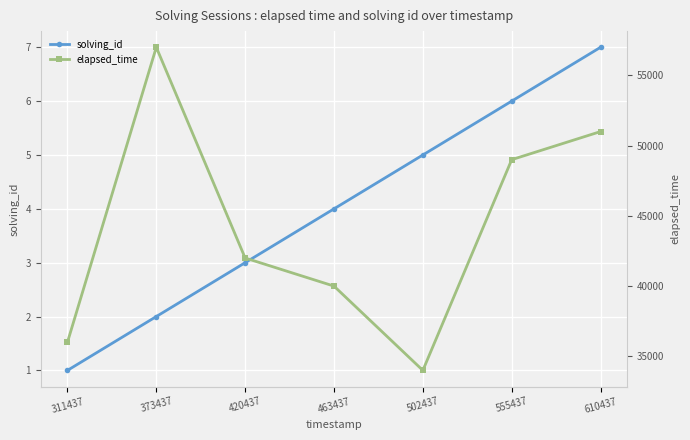

What is the value of the solving_id point at the 3rd from the left?

3